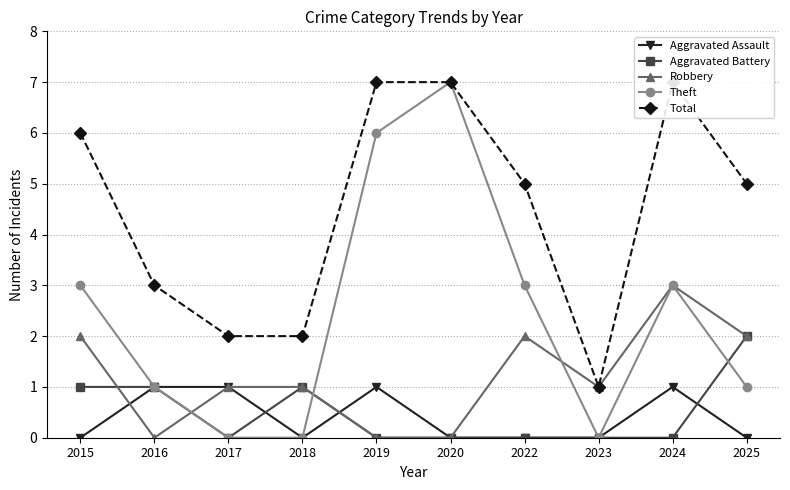

List the series in order of their peak value, highest first.

Theft, Total, Robbery, Aggravated Battery, Aggravated Assault